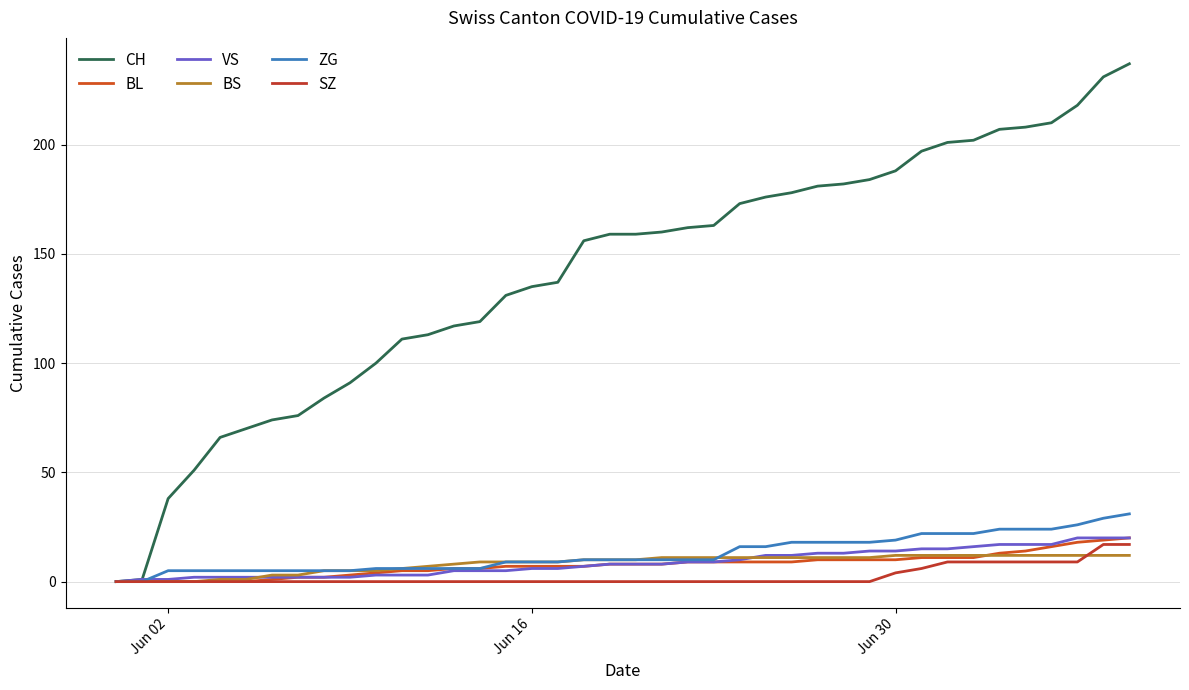

Reading left to right, list all the values displayed in this chart.

CH: 0	1	38	51	66	70	74	76	84	91	100	111	113	117	119	131	135	137	156	159	159	160	162	163	173	176	178	181	182	184	188	197	201	202	207	208	210	218	231	237
BL: 0	0	0	0	0	0	1	2	2	3	4	5	5	6	6	7	7	7	7	8	8	8	9	9	9	9	9	10	10	10	10	11	11	11	13	14	16	18	19	20
VS: 0	1	1	2	2	2	2	2	2	2	3	3	3	5	5	5	6	6	7	8	8	8	9	9	10	12	12	13	13	14	14	15	15	16	17	17	17	20	20	20
BS: 0	0	0	0	1	1	3	3	5	5	5	6	7	8	9	9	9	9	10	10	10	11	11	11	11	11	11	11	11	11	12	12	12	12	12	12	12	12	12	12
ZG: 0	0	5	5	5	5	5	5	5	5	6	6	6	6	6	9	9	9	10	10	10	10	10	10	16	16	18	18	18	18	19	22	22	22	24	24	24	26	29	31
SZ: 0	0	0	0	0	0	0	0	0	0	0	0	0	0	0	0	0	0	0	0	0	0	0	0	0	0	0	0	0	0	4	6	9	9	9	9	9	9	17	17